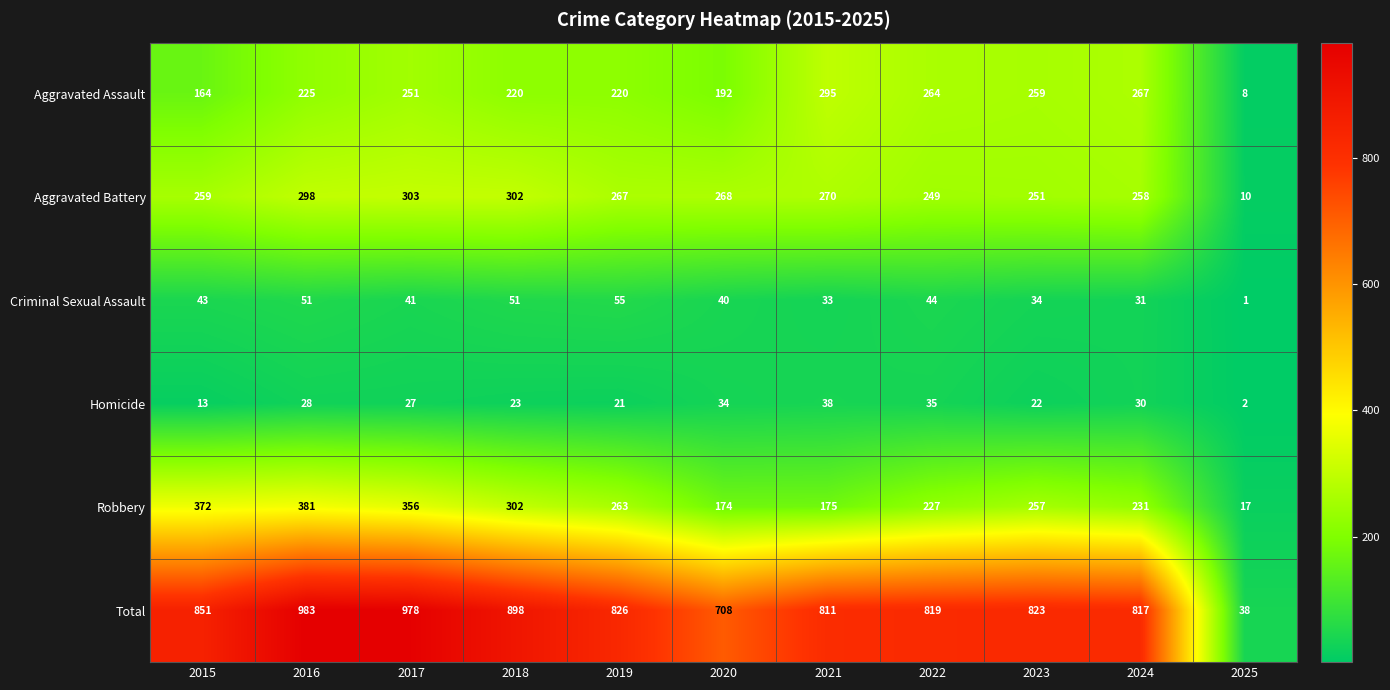

Which series has the largest total across all categories?

Total